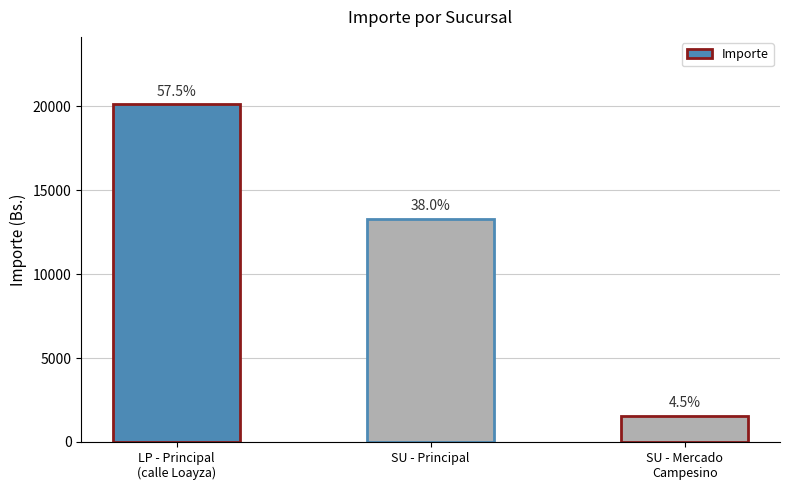

Which label corresponds to the smallest value in the chart?

SU - Mercado
Campesino